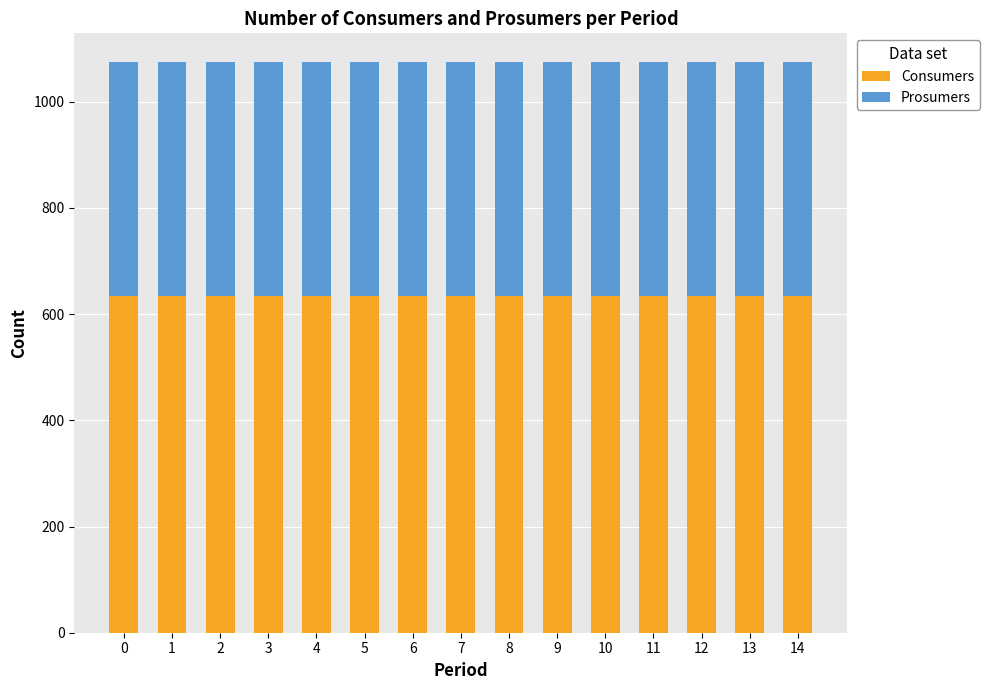

How many bars are there in total?

15